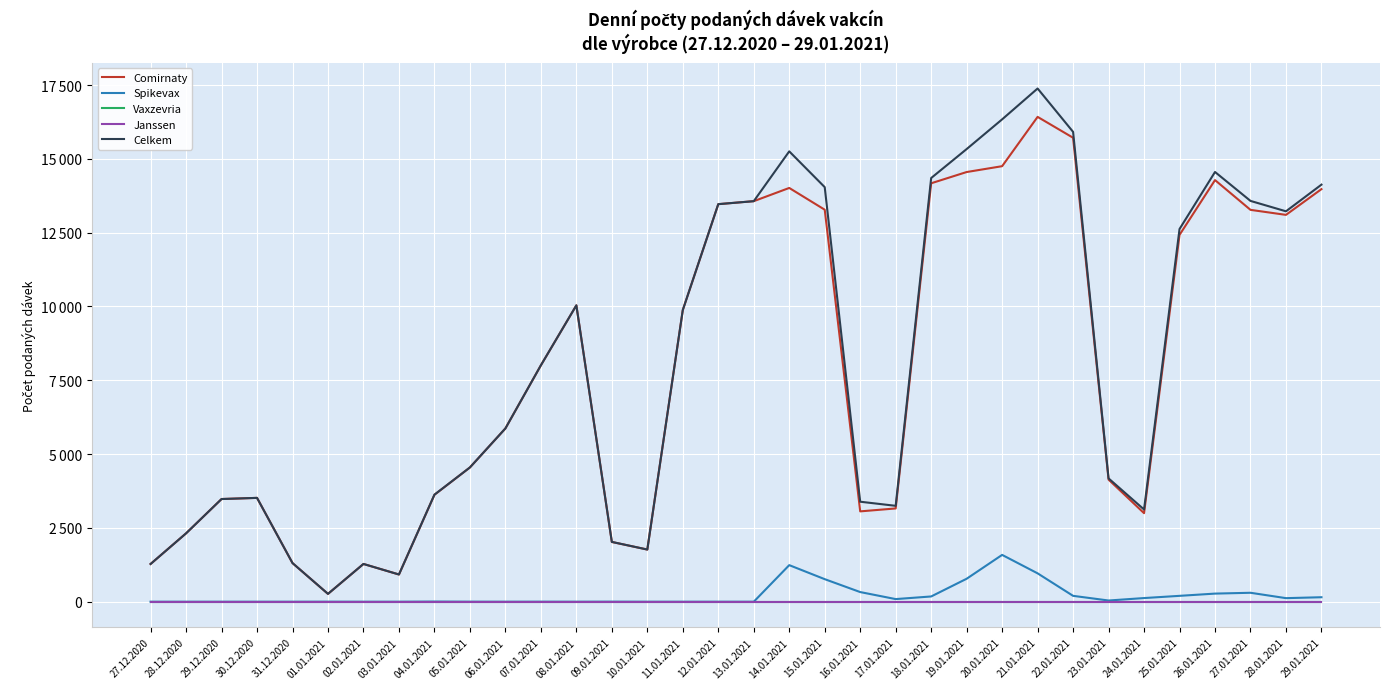

Does the chart have visible grid lines?

Yes